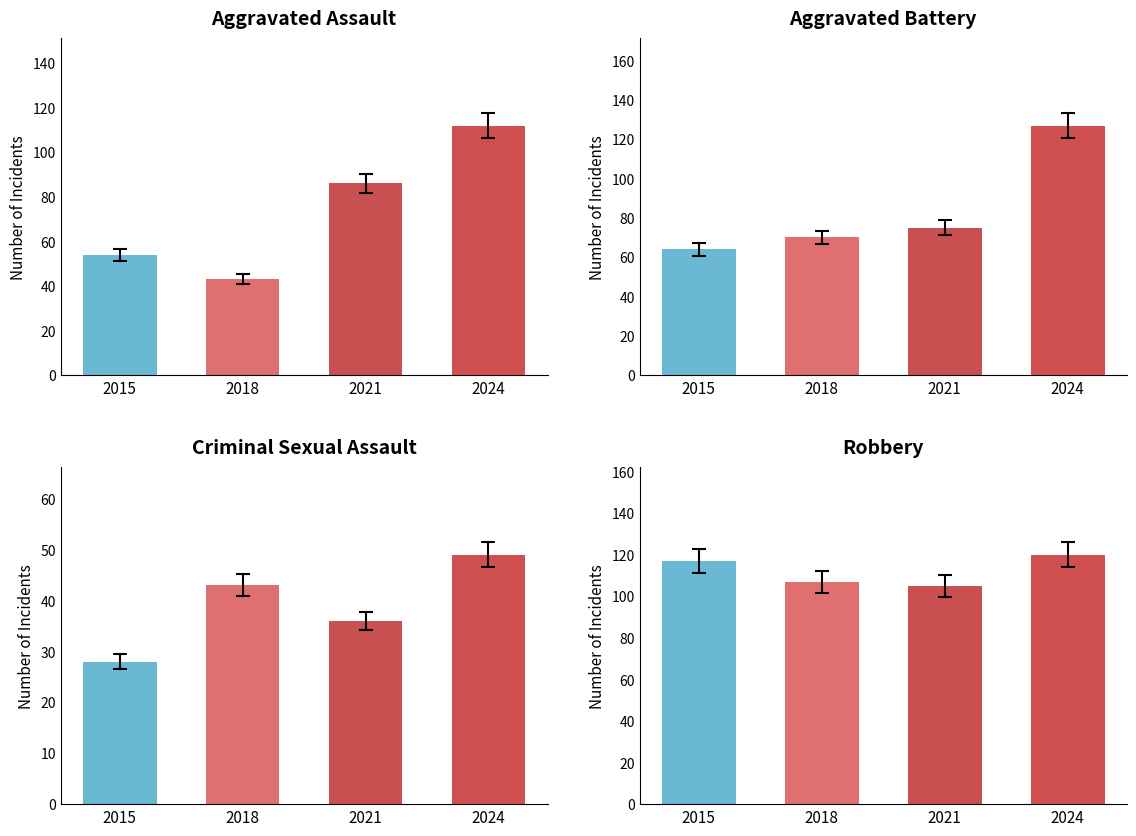

Reading left to right, transcribe all the data shown in this chart.

Aggravated Assault: 2015=54	2018=43	2021=86	2024=112
Aggravated Battery: 2015=64	2018=70	2021=75	2024=127
Criminal Sexual Assault: 2015=28	2018=43	2021=36	2024=49
Robbery: 2015=117	2018=107	2021=105	2024=120